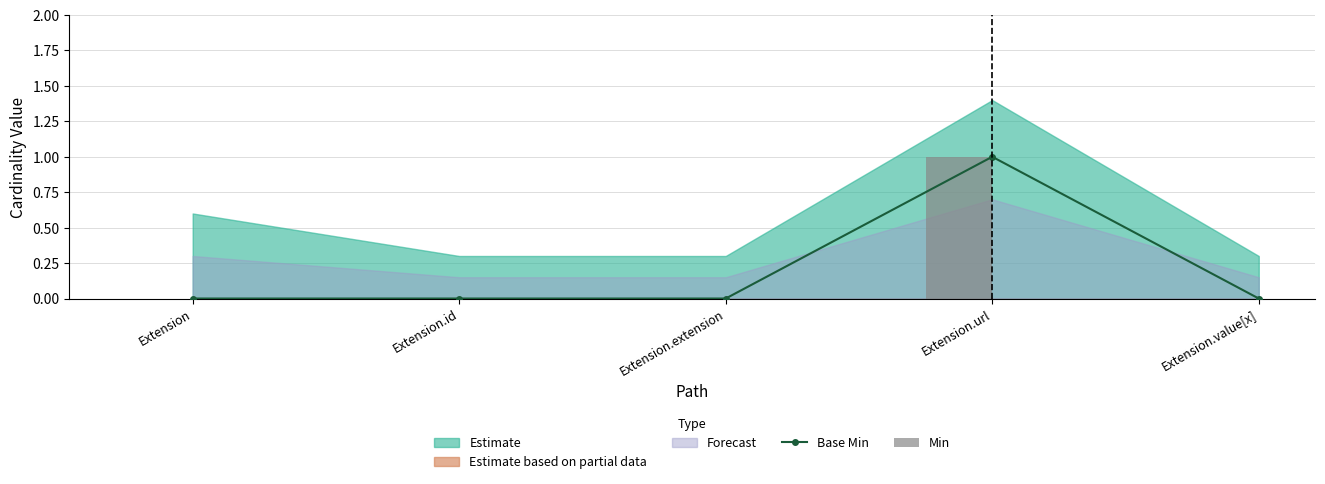

What is the sum of all Min values?

1